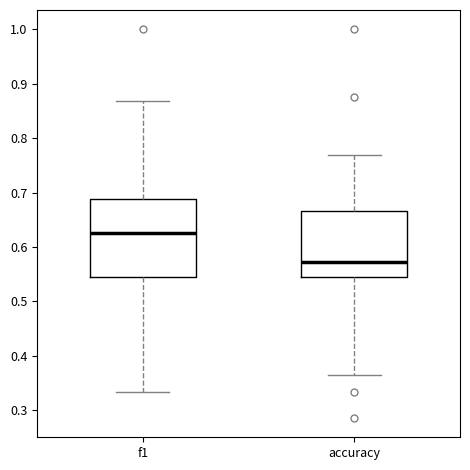

Which box is the tallest, from its lower edge to its upper edge?

f1